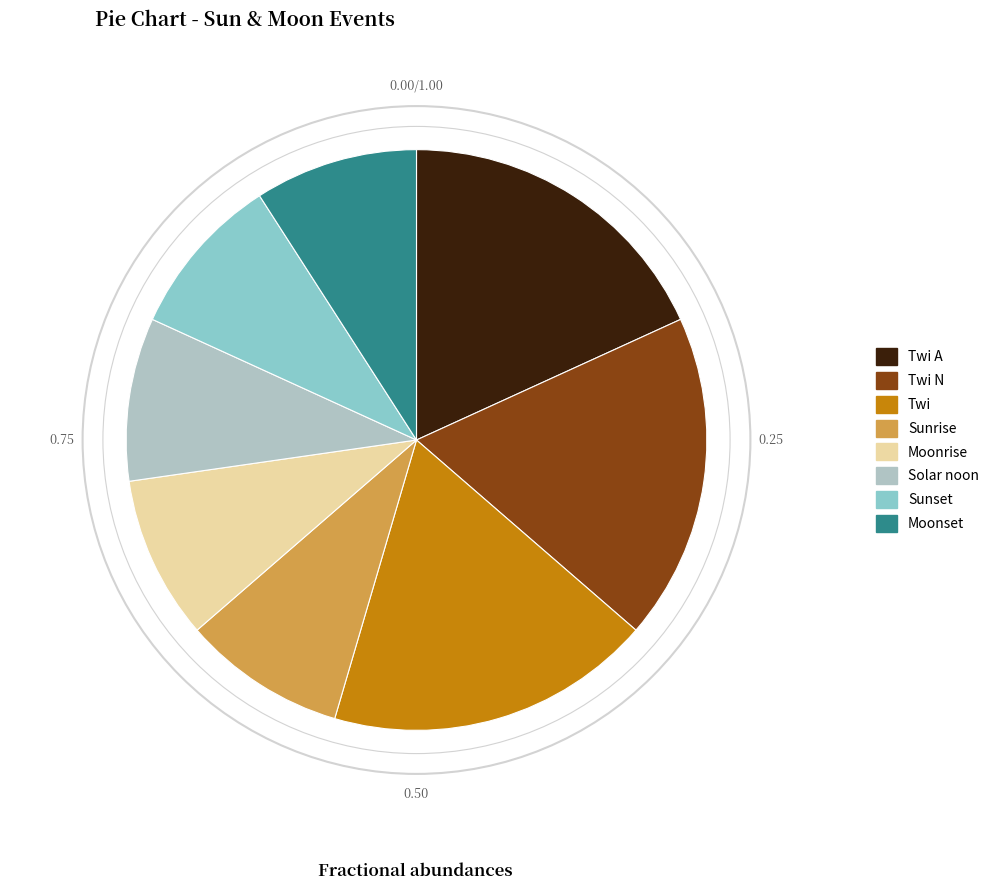

Combined, do Sunset and Twi A account for over 50%?

No